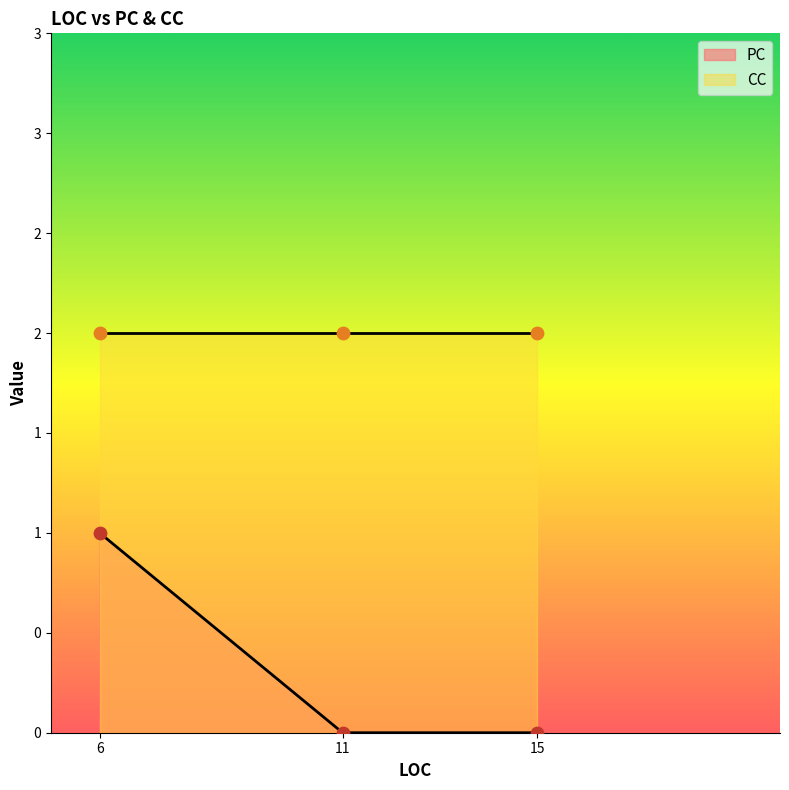

What is the total value across all series at 15?

2